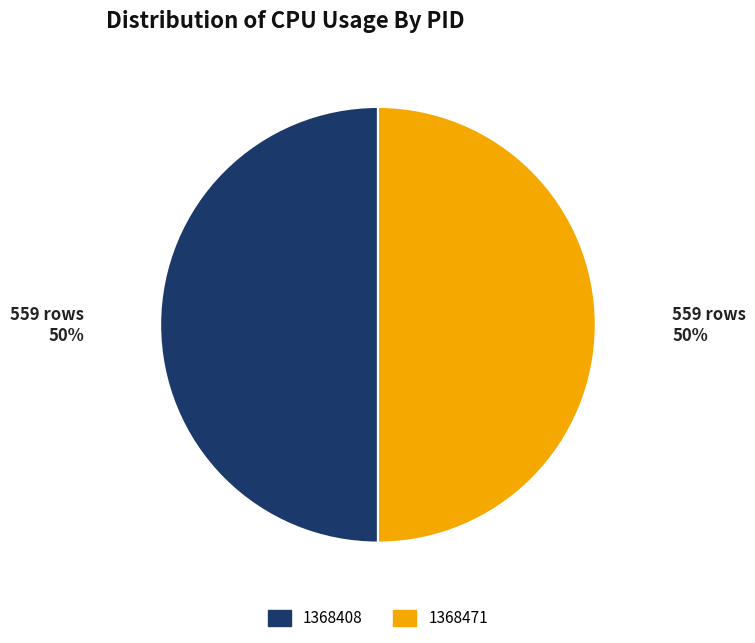

To the nearest percent, what portion does 1368471 represent?

50%